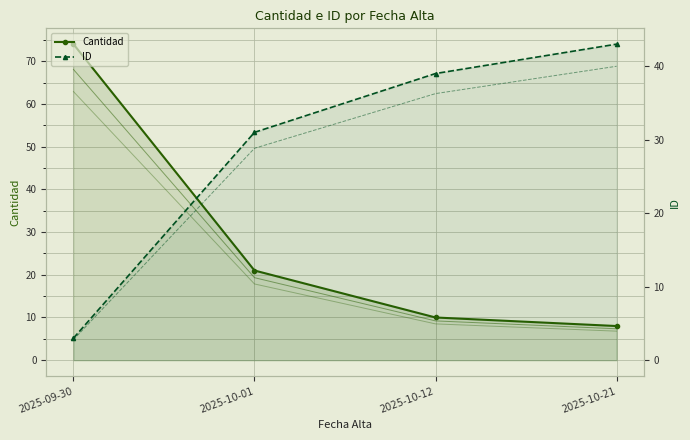

The value of ID at 2025-10-01 is 31. True or false?

True